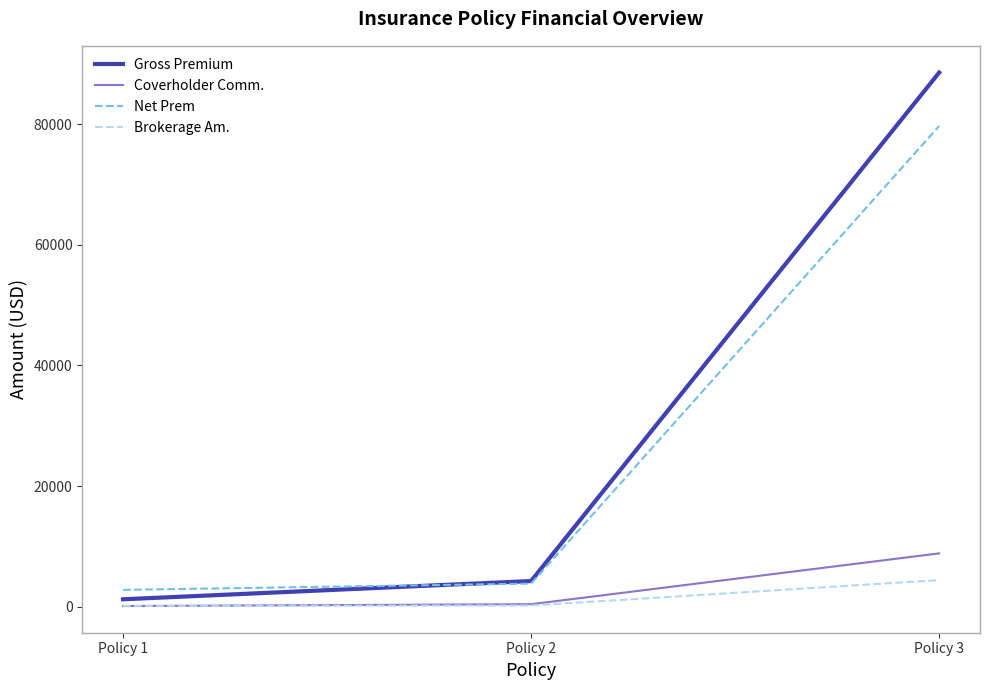

At which category is the sum across all series the highest?

Policy 3